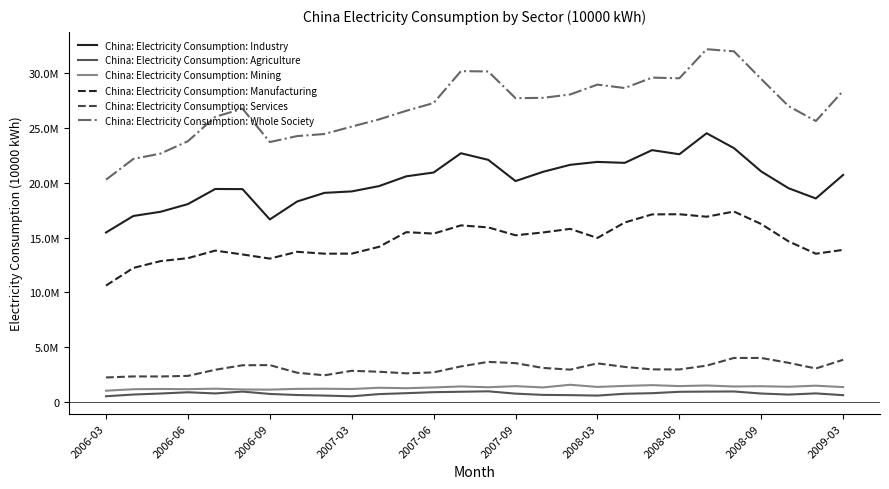

What are all the series names shown in the legend?

China: Electricity Consumption: Industry, China: Electricity Consumption: Agriculture, China: Electricity Consumption: Mining, China: Electricity Consumption: Manufacturing, China: Electricity Consumption: Services, China: Electricity Consumption: Whole Society